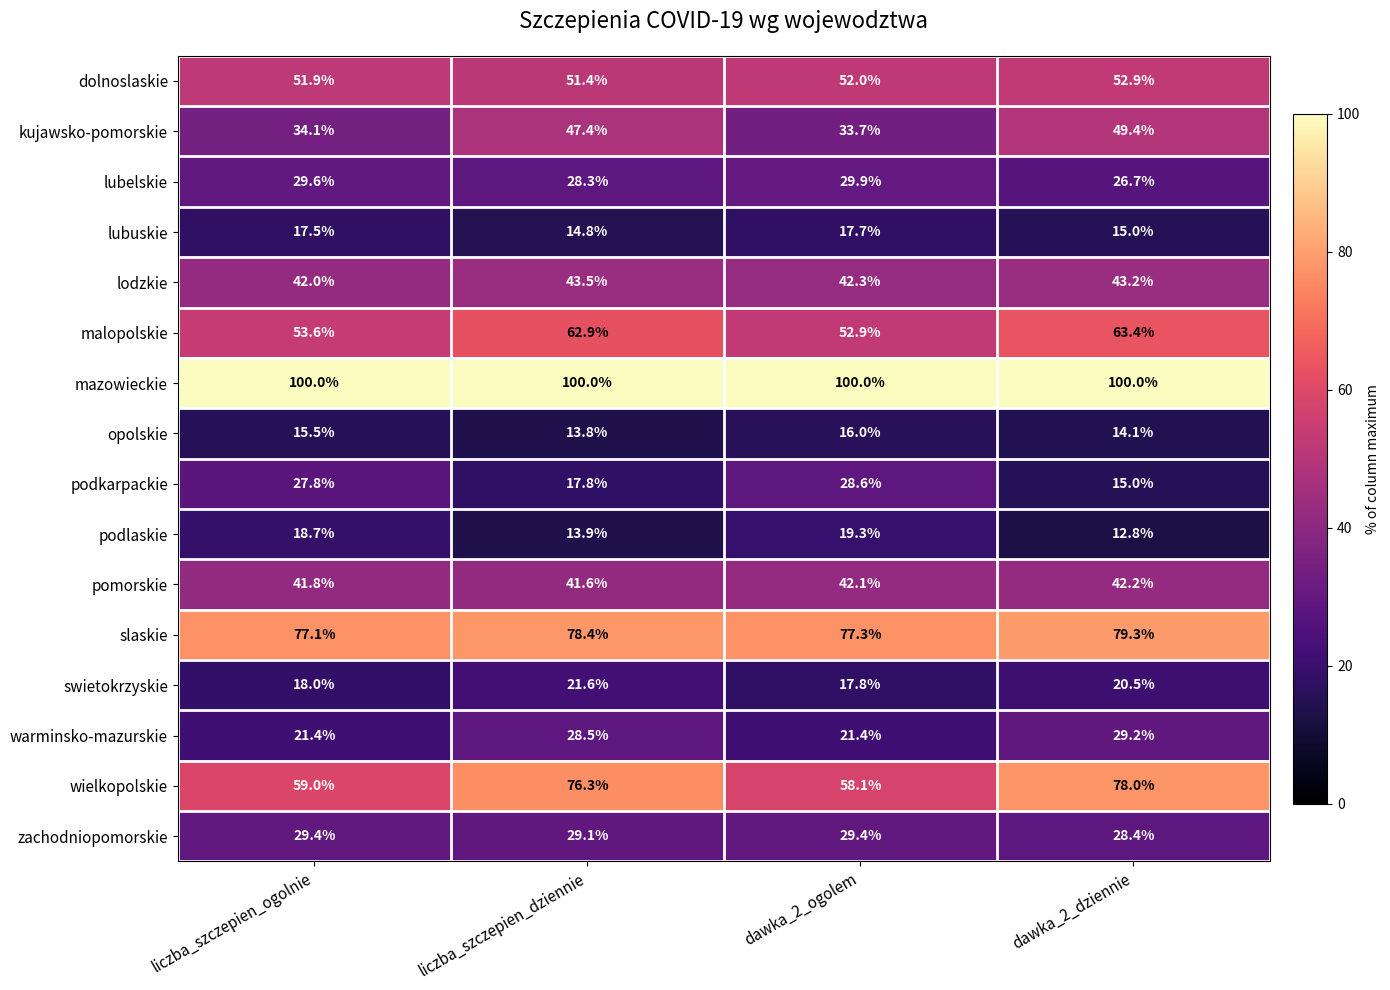

Rank the series by their maximum value, from highest to lowest.

mazowieckie, slaskie, wielkopolskie, malopolskie, dolnoslaskie, kujawsko-pomorskie, lodzkie, pomorskie, lubelskie, zachodniopomorskie, warminsko-mazurskie, podkarpackie, swietokrzyskie, podlaskie, lubuskie, opolskie